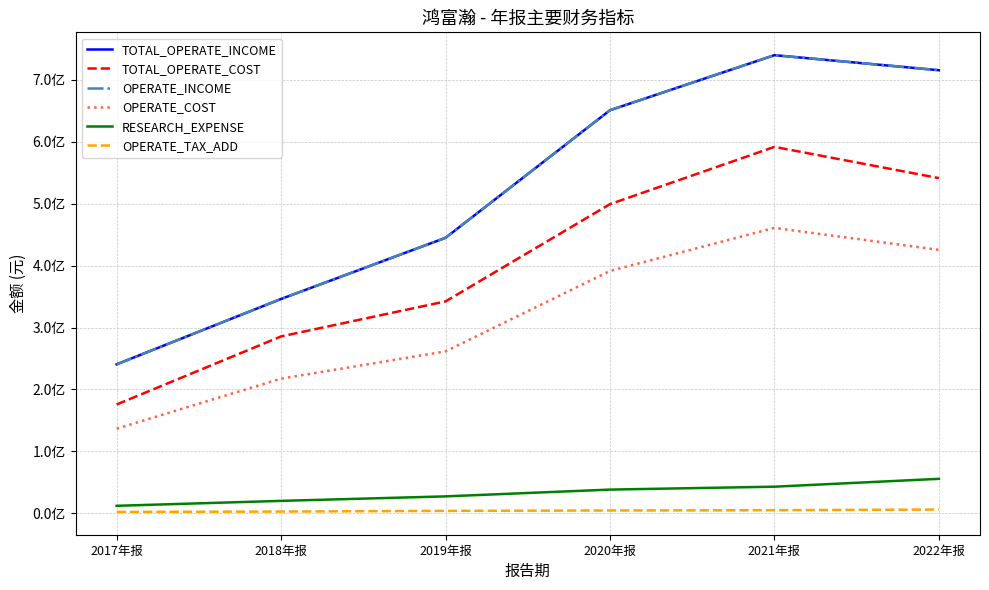

Does the chart have visible grid lines?

Yes